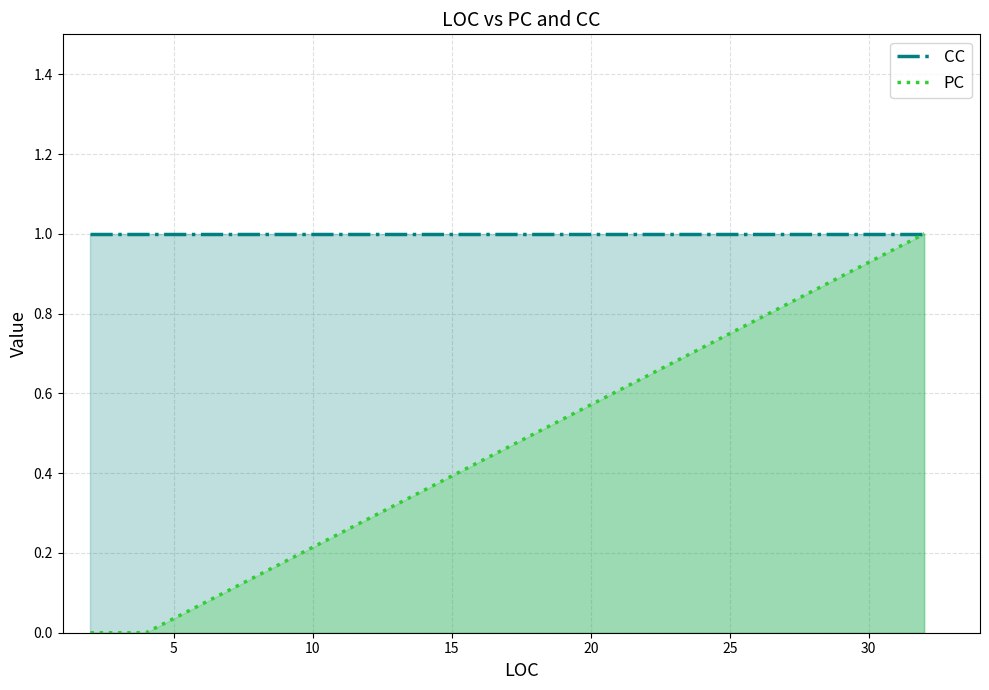

What is the value of the CC point at the 8th from the left?

1